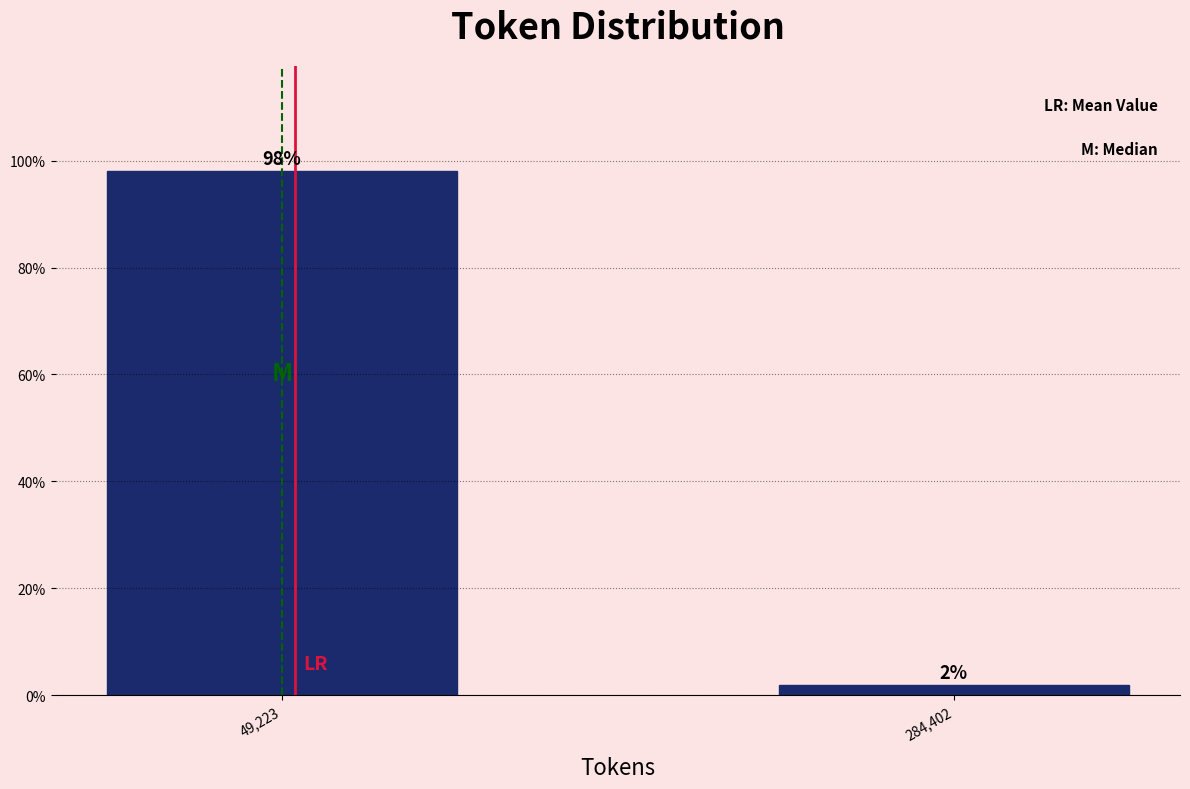

List the labels in order of value, smallest first.

284,402, 49,223